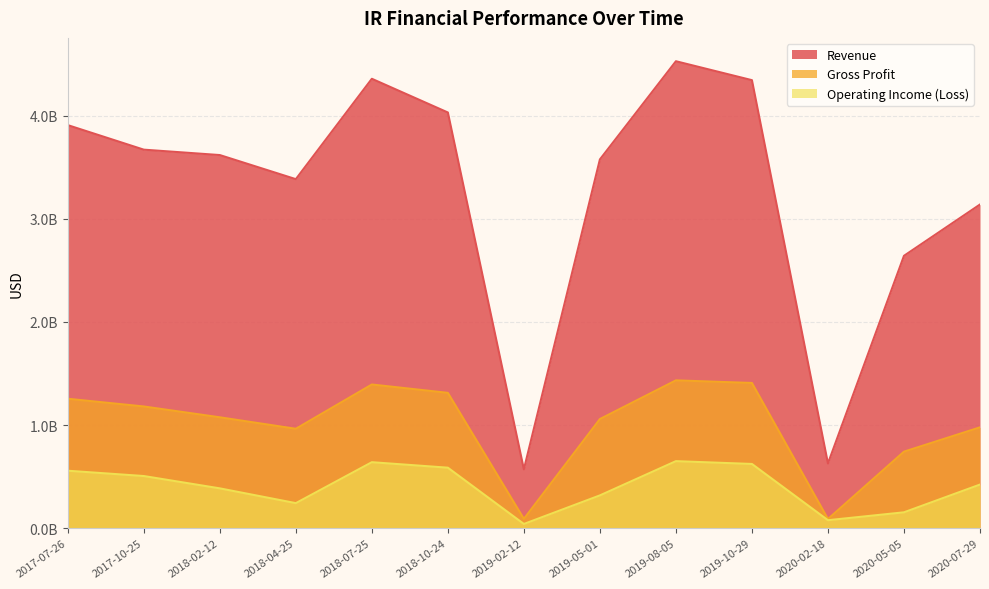

What is the sum of all Gross Profit values?

12984000000